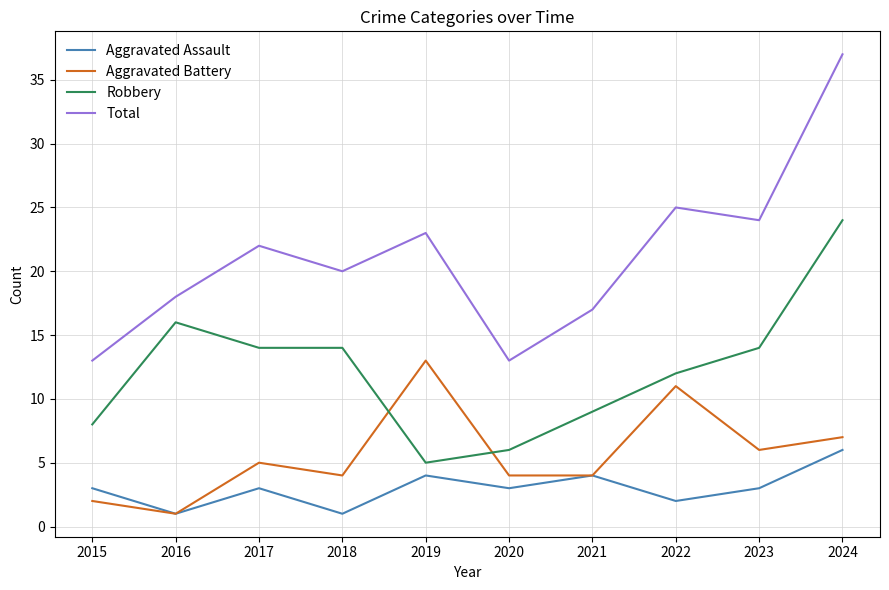

True or false: Total and Aggravated Assault cross at least once.

False